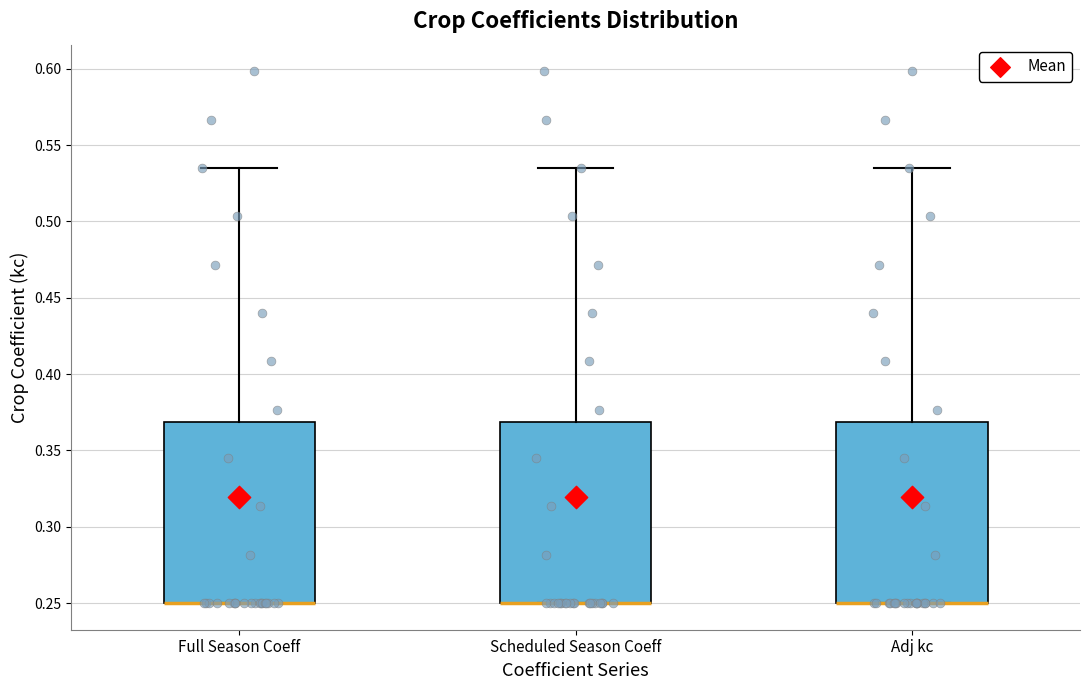

Where is the lower edge of the box for Adj kc on the y-axis? The values are not printed on the chart, so give them approximately, as read against the axis.

0.250